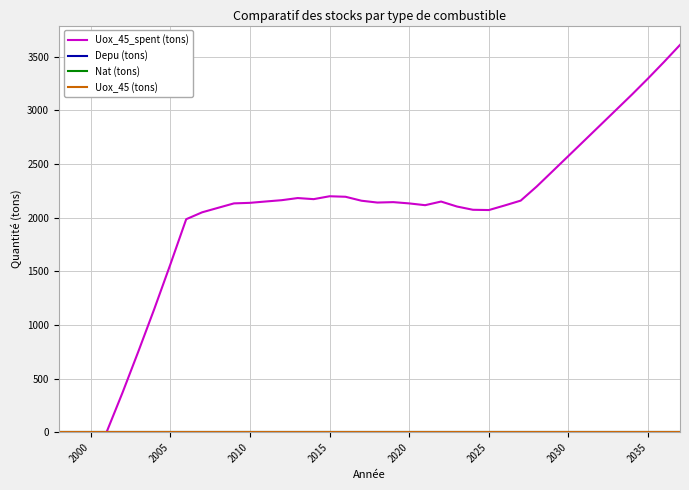

Does the chart display data point markers on the line(s)?

No